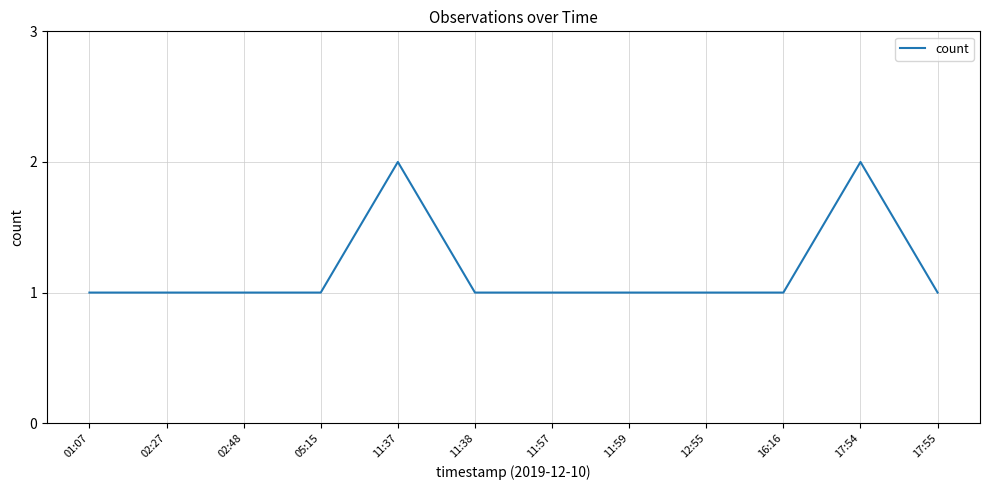

Between 12:55 and 17:54, which is larger?

17:54